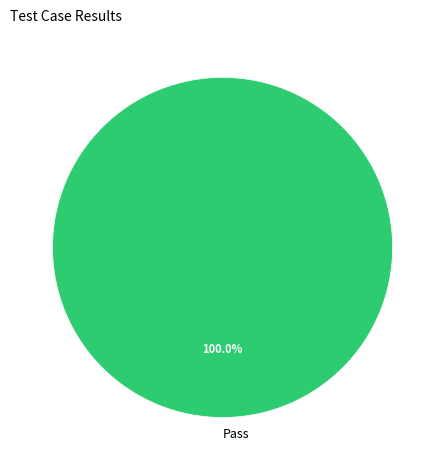

Rank the categories by value from highest to lowest.

Pass